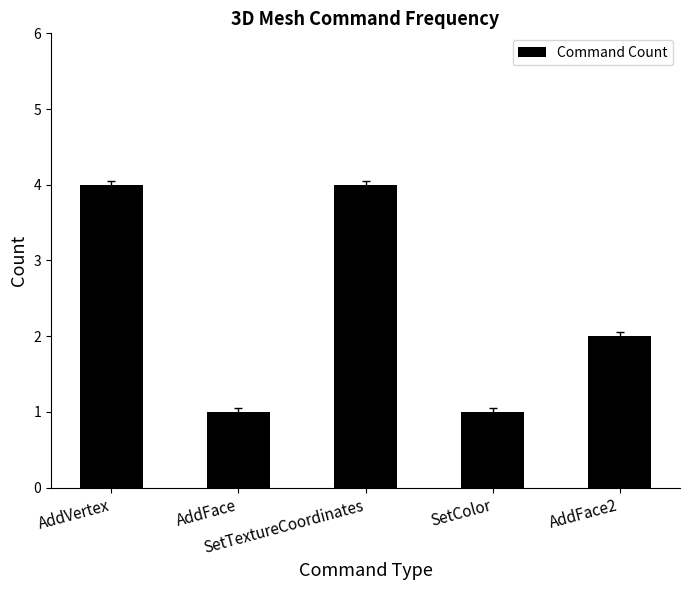

What is the maximum value shown in the chart?

4